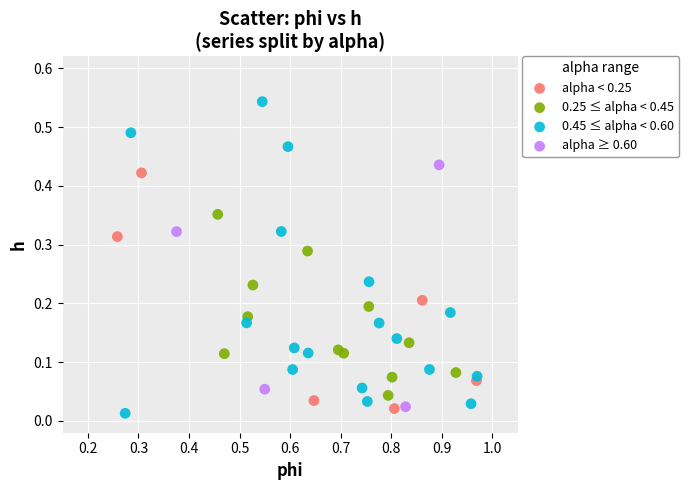

Which series has the largest Y range (max minus min)?

0.45 ≤ alpha < 0.60